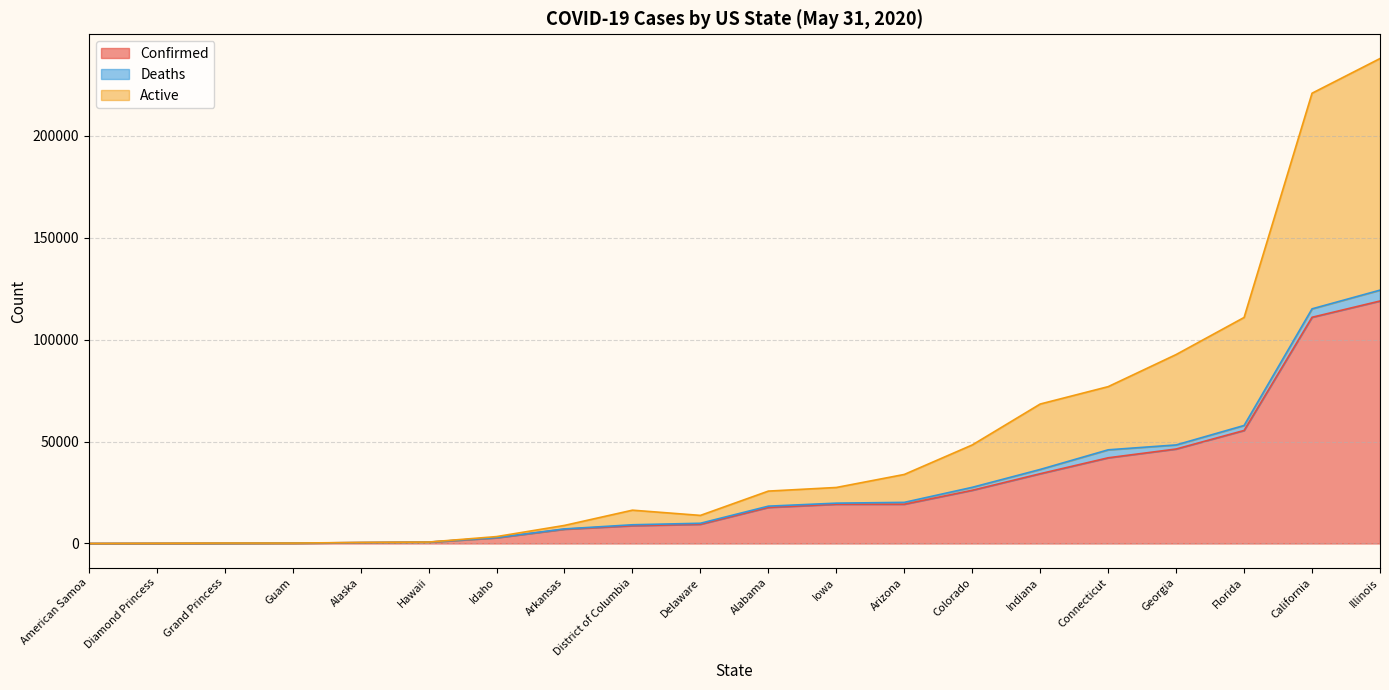

What is the difference between the highest and lowest values at Illinois?

113587